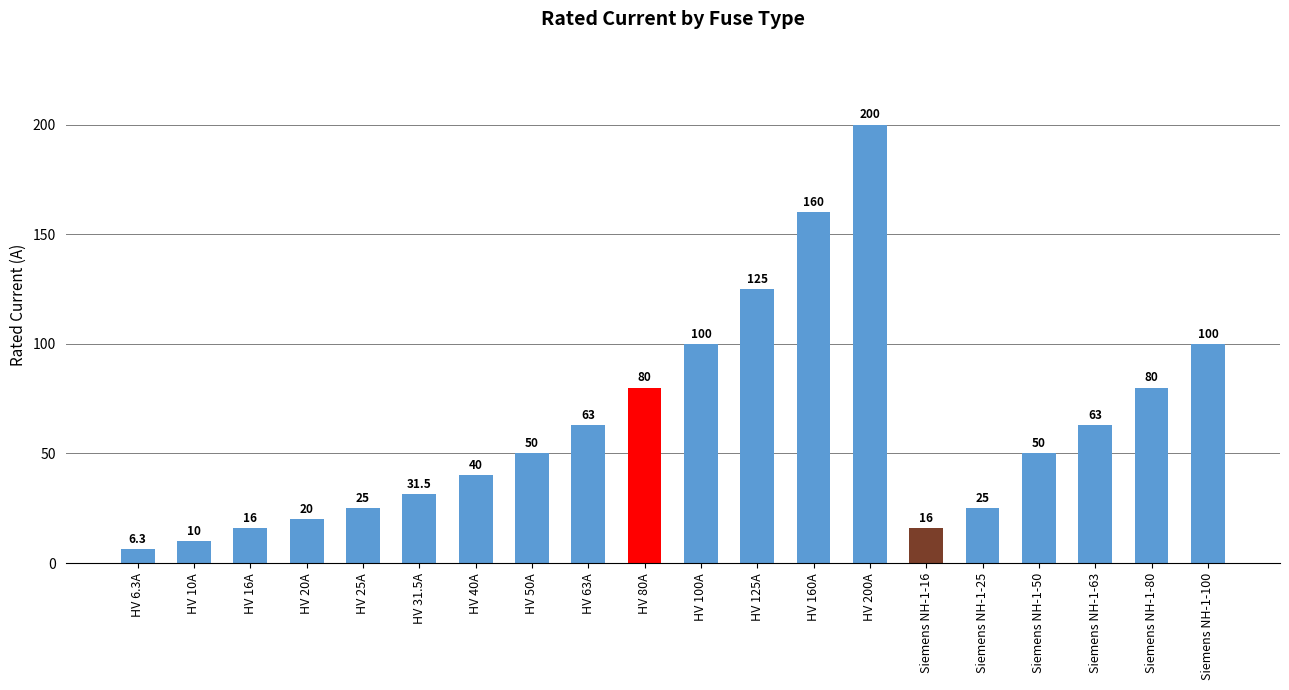

The value at Siemens NH-1-100 is 100.0. True or false?

True